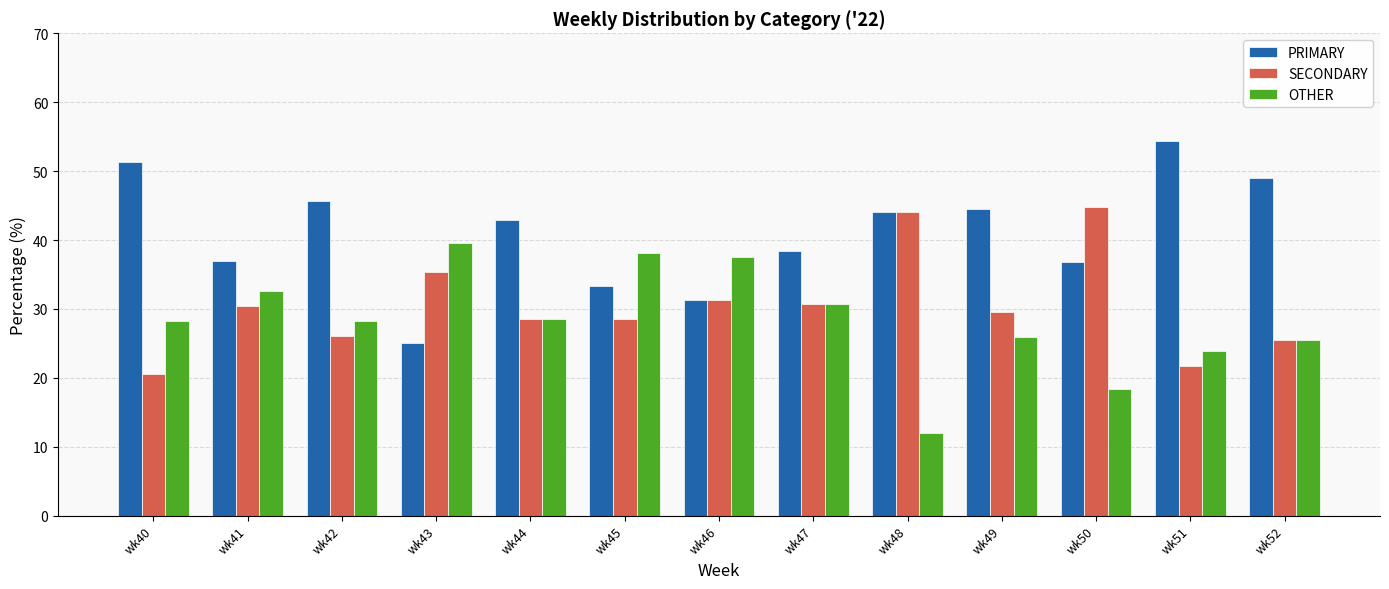

How many groups of bars are there?

13